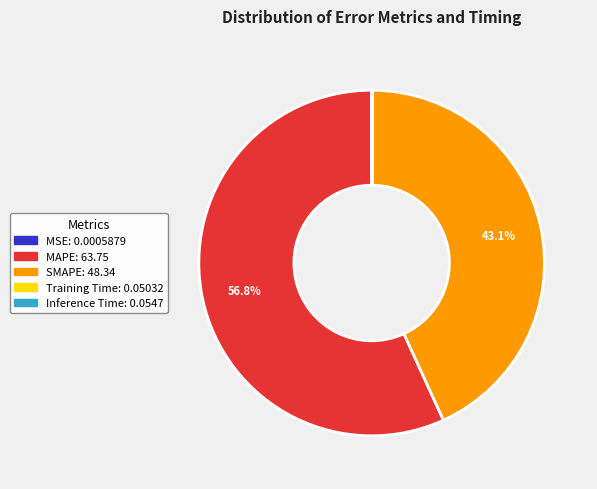

Does MAPE account for over 50% of the chart?

Yes